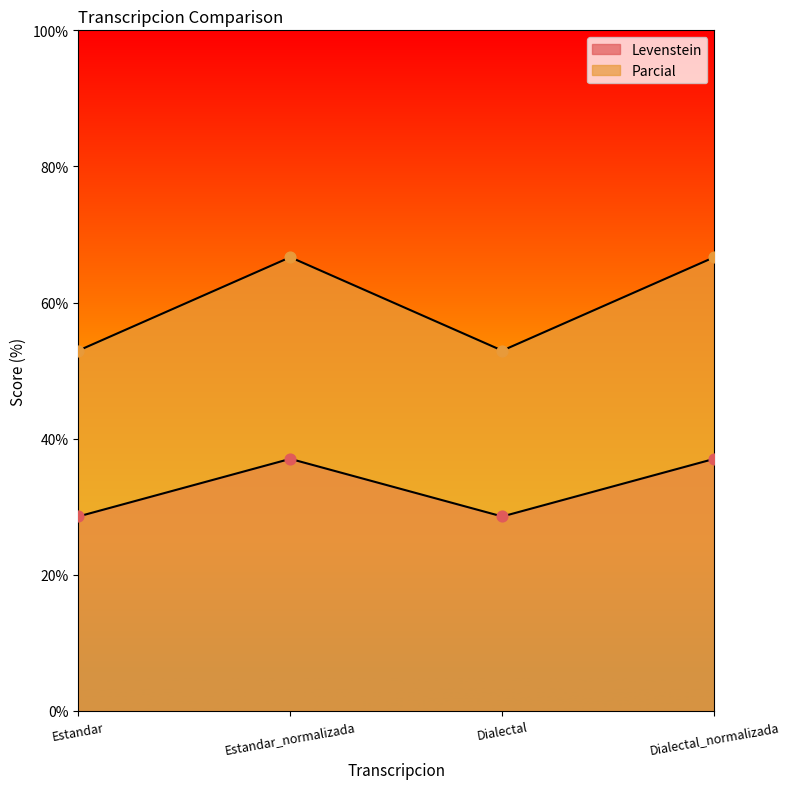

Which series has the largest total across all categories?

Parcial